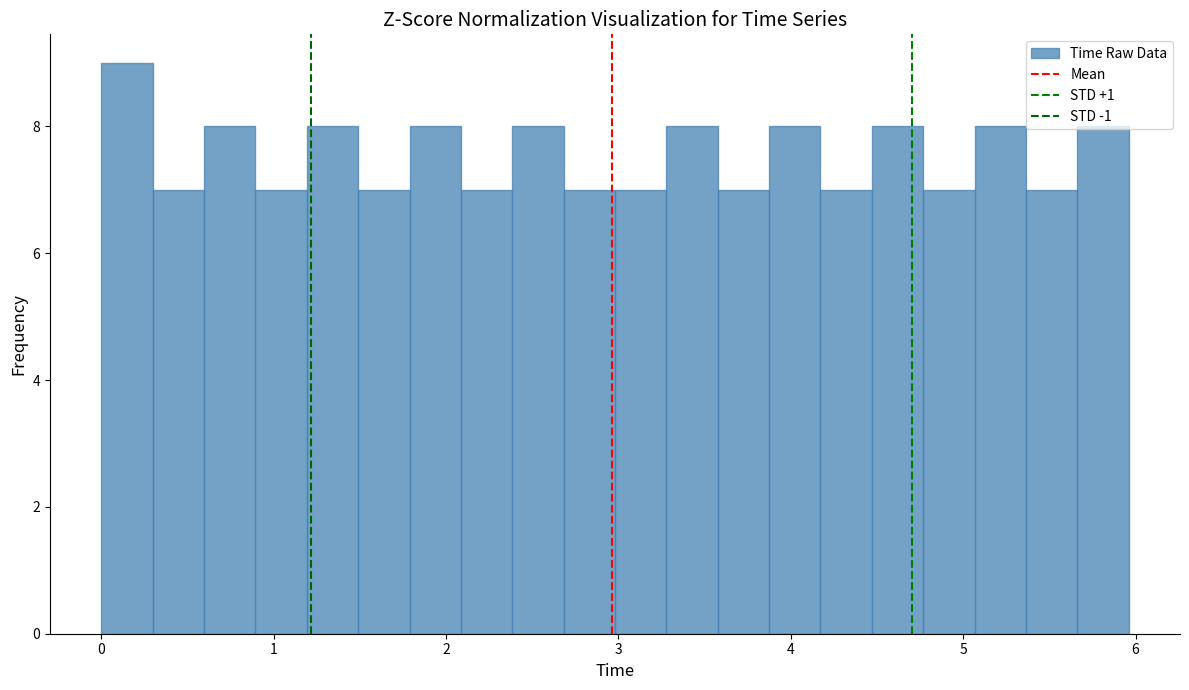

Around what value on the x-axis is the tallest bar? Give the approximate position of its centre, as read against the axis.

0.1